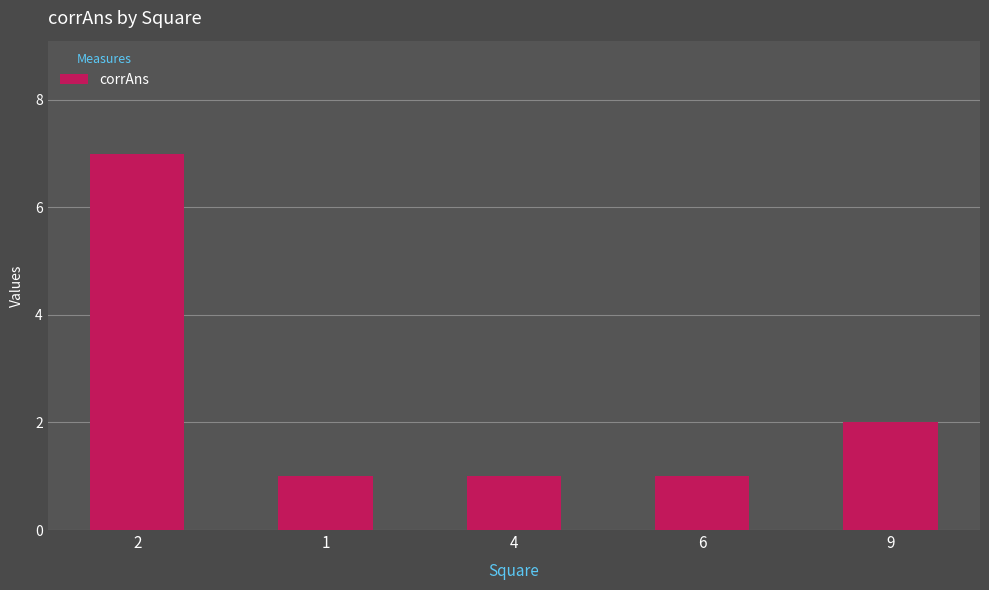

Which label corresponds to the largest value in the chart?

2